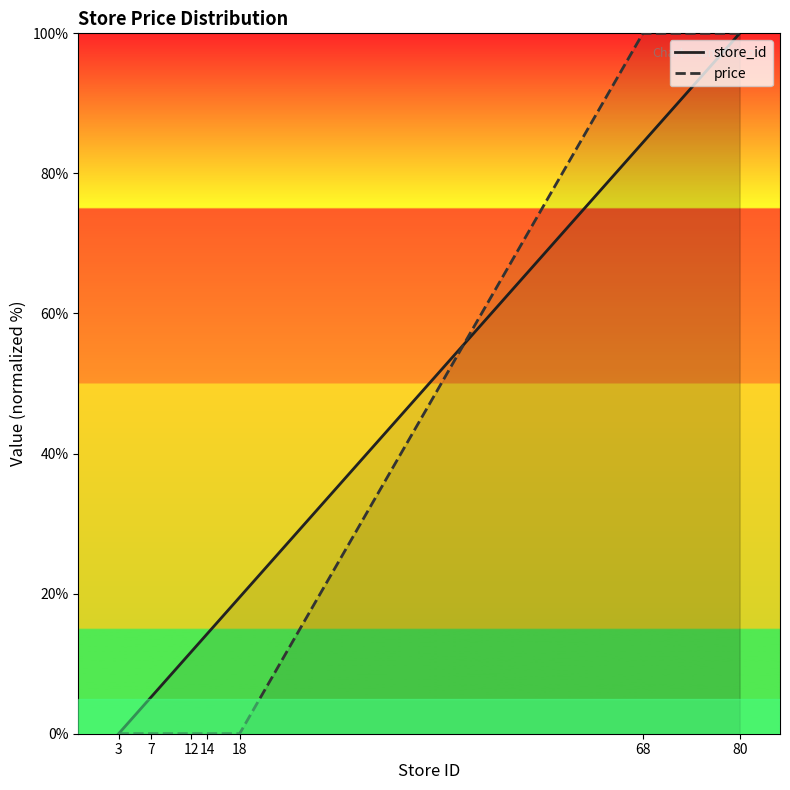

List the series in order of their peak value, lowest first.

store_id, price